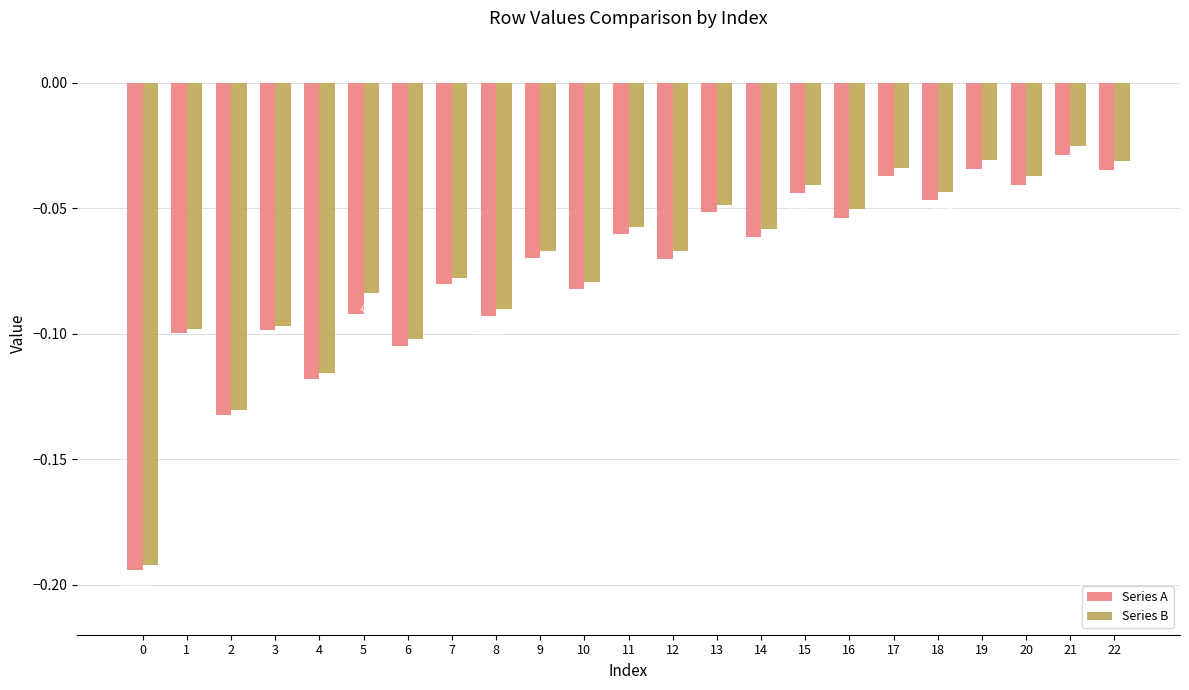

List the series in order of their overall mean, lowest first.

Series A, Series B